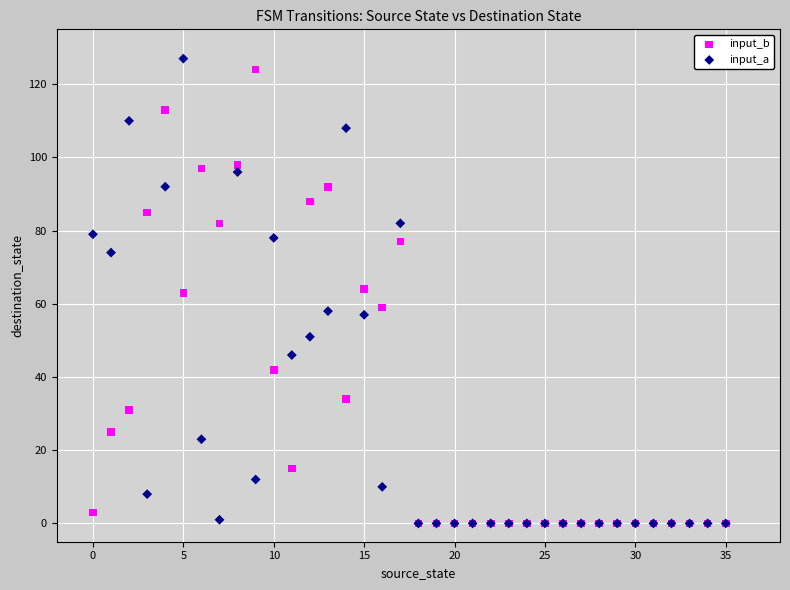

Which series has the widest spread of Y values?

input_a